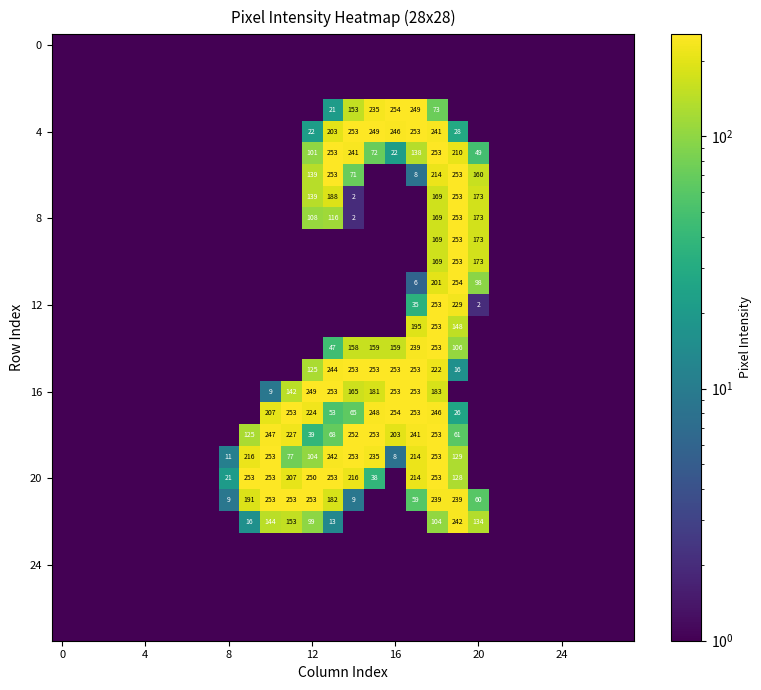

Which label corresponds to the smallest value in the chart?

14